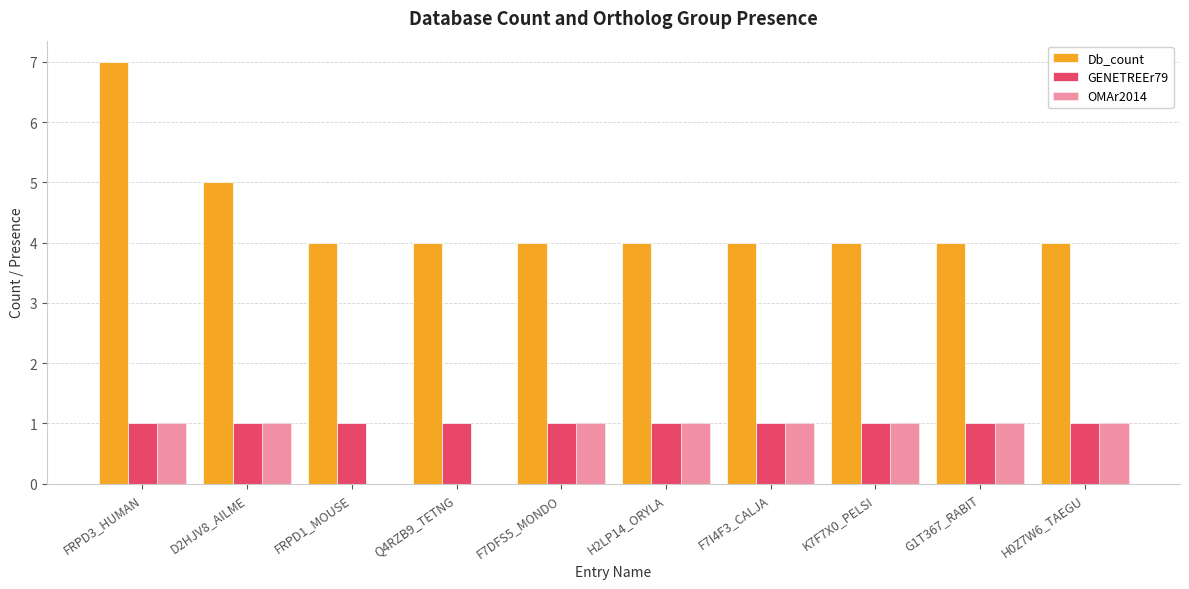

What is the label of the 8th bar from the left?

K7F7X0_PELSI